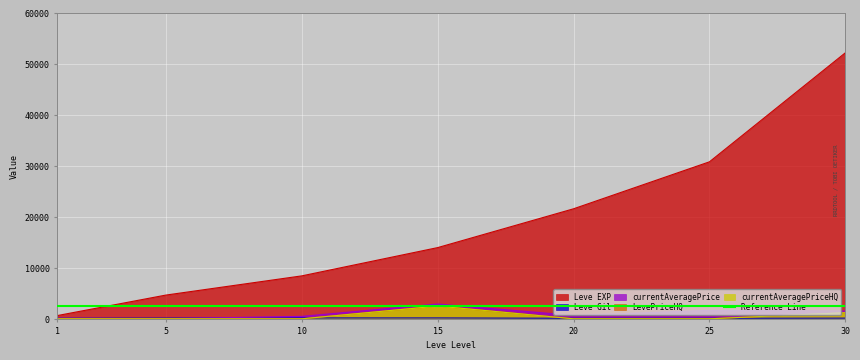

Rank the series by their maximum value, from lowest to highest.

Leve Gil, LevePriceHQ, currentAveragePriceHQ, currentAveragePrice, Leve EXP